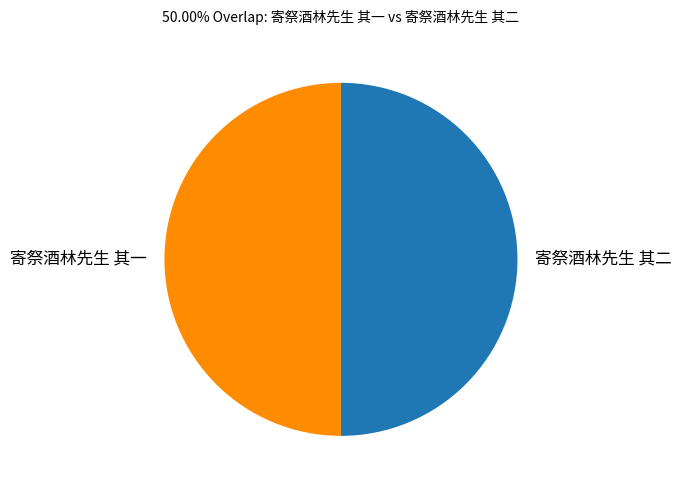

The 寄祭酒林先生 其二 slice represents 41% of the pie. True or false?

False